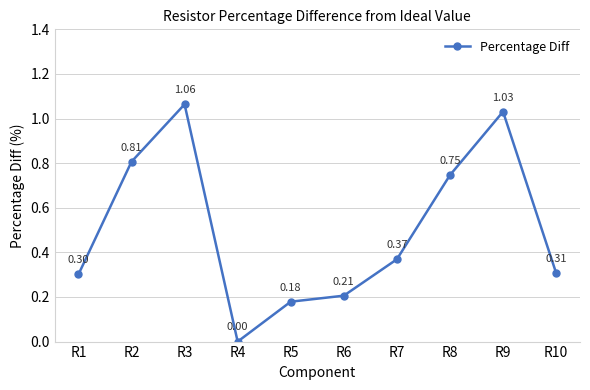

At which label is the value closest to 0?

R4